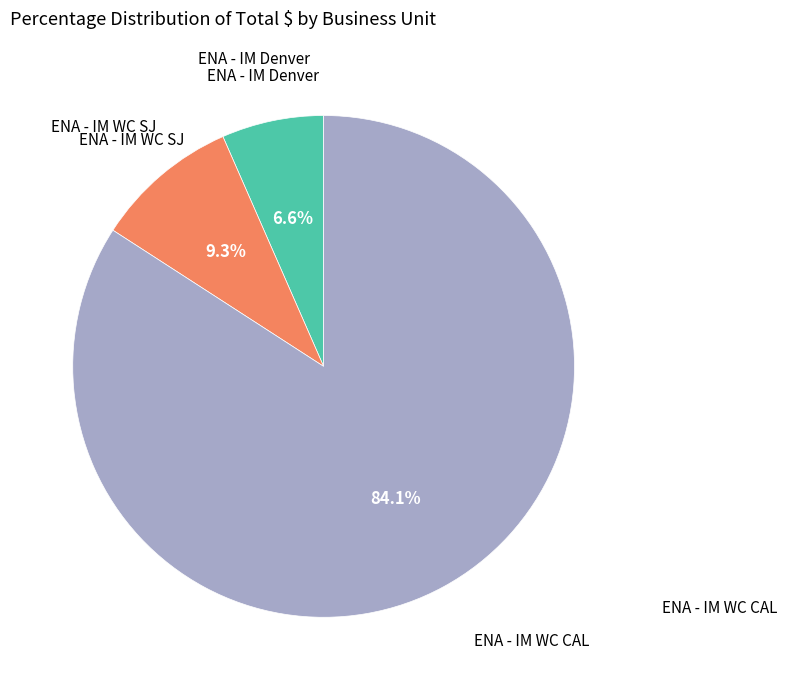

Is there any slice that represents more than half of the pie?

Yes